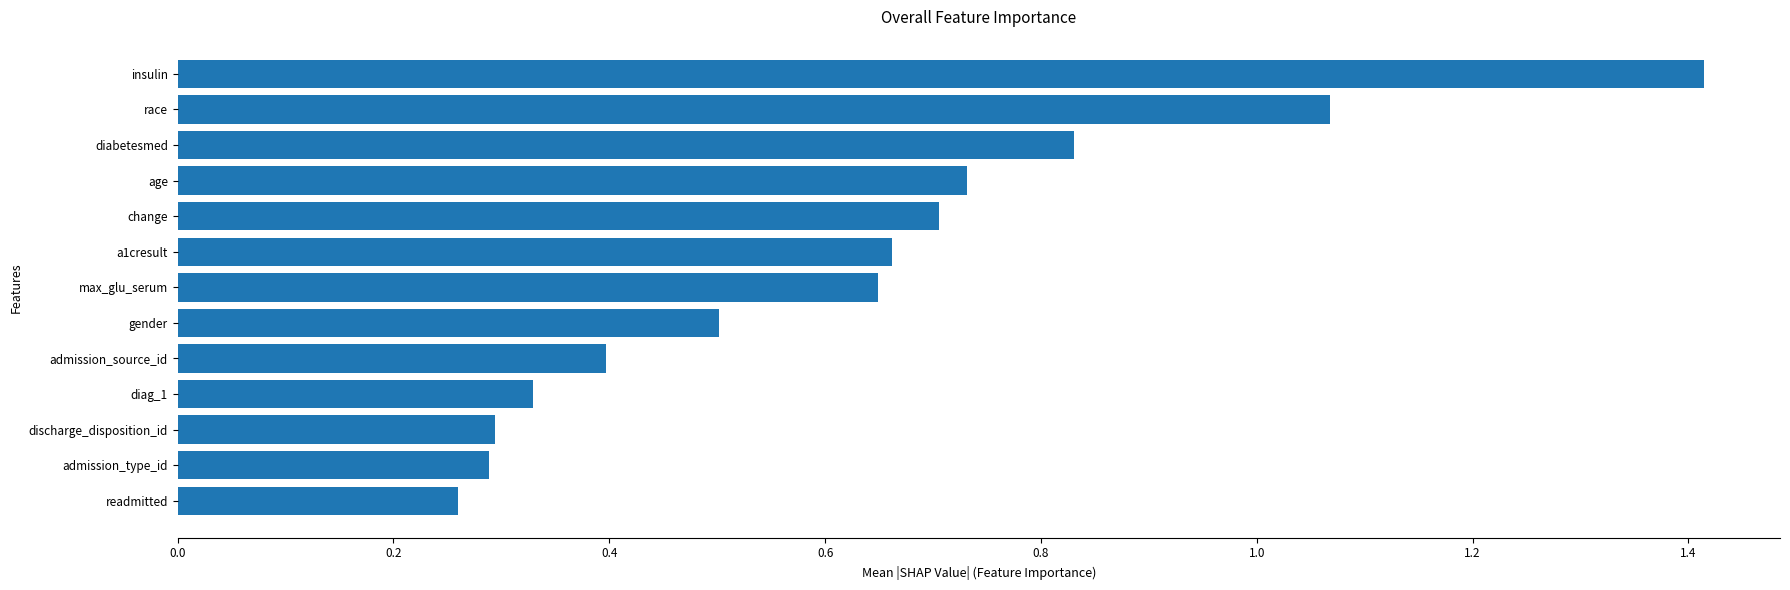

What is the difference between the maximum and minimum values?

1.2